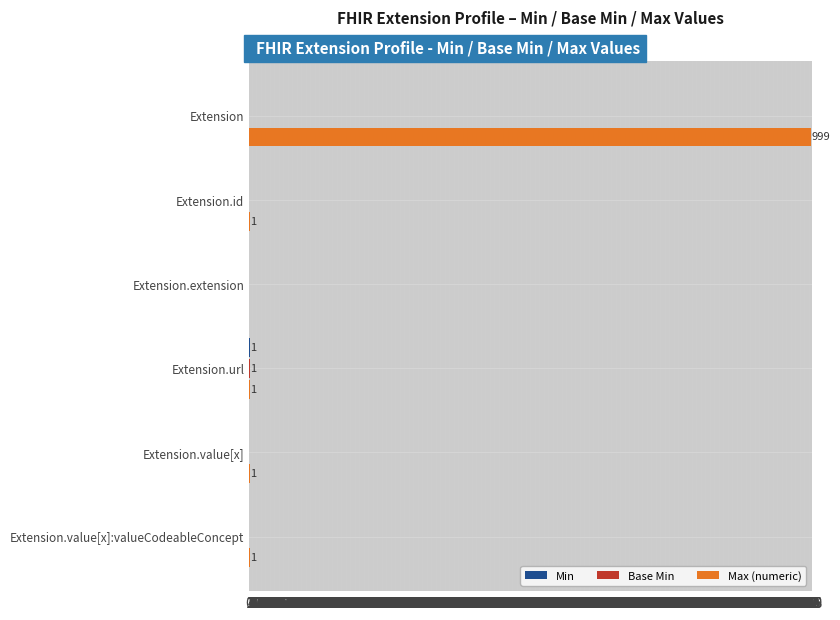

Which series has the largest total across all categories?

Max (numeric)